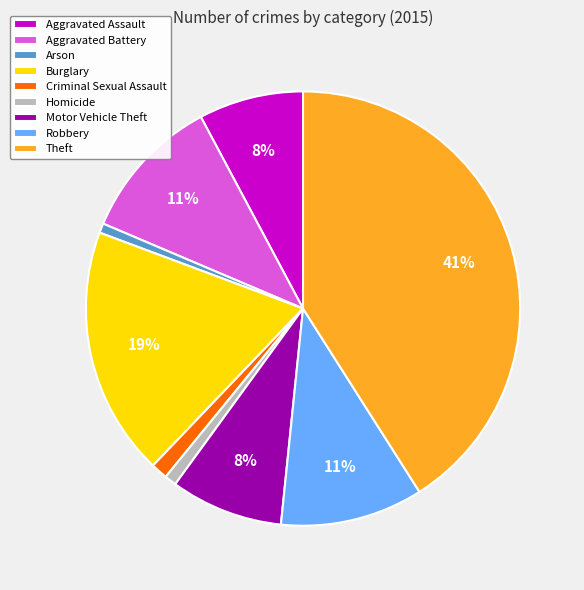

Which slice is the largest?

Theft